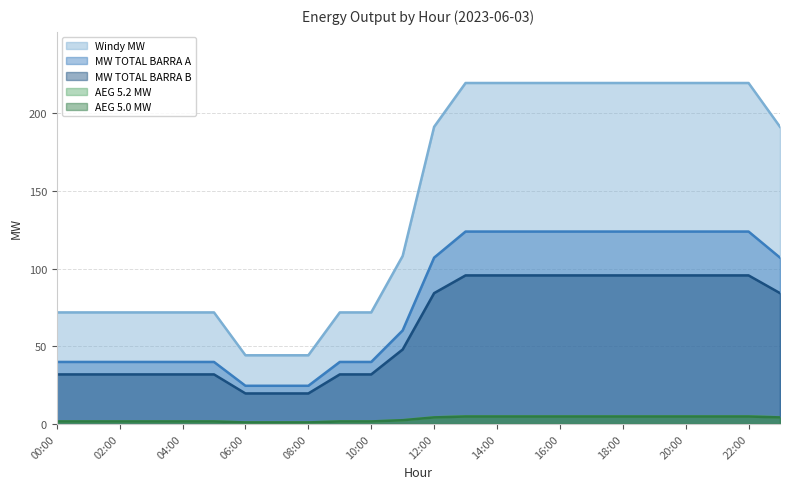

Where is AEG 5.0 MW nearest to the value 2?

11:00